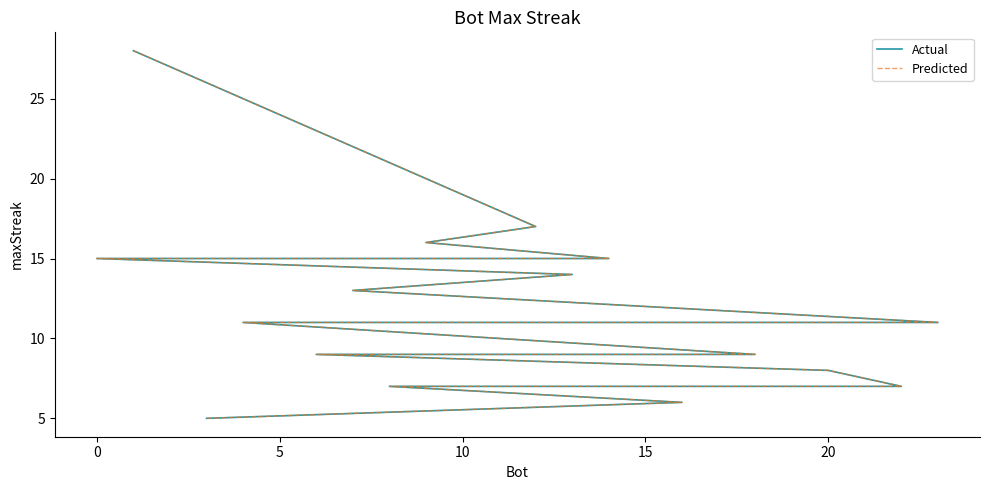

Does the chart have visible grid lines?

No